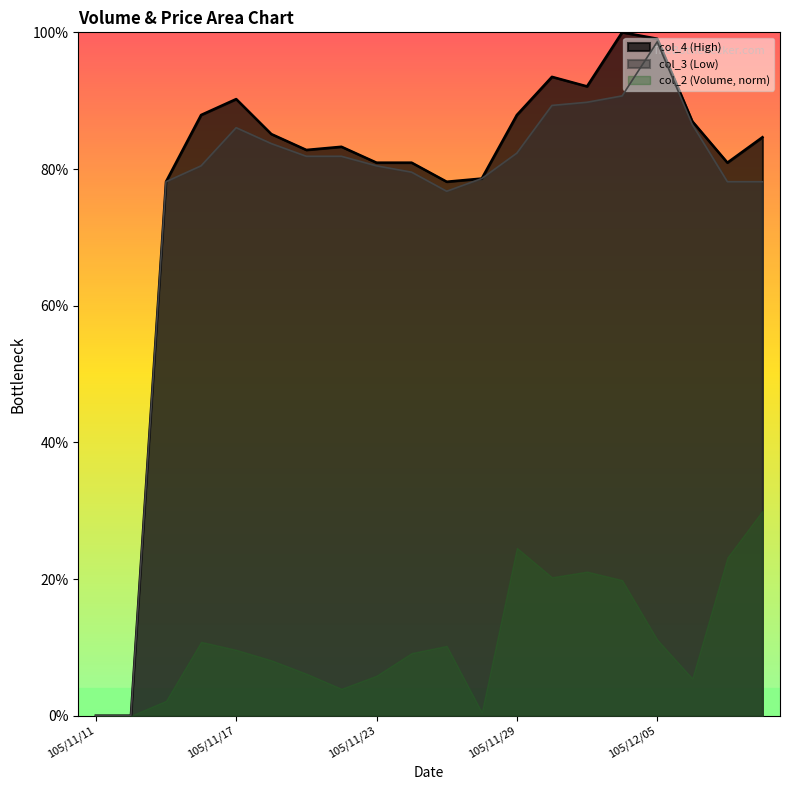

What position from the right is 105/11/28?

9